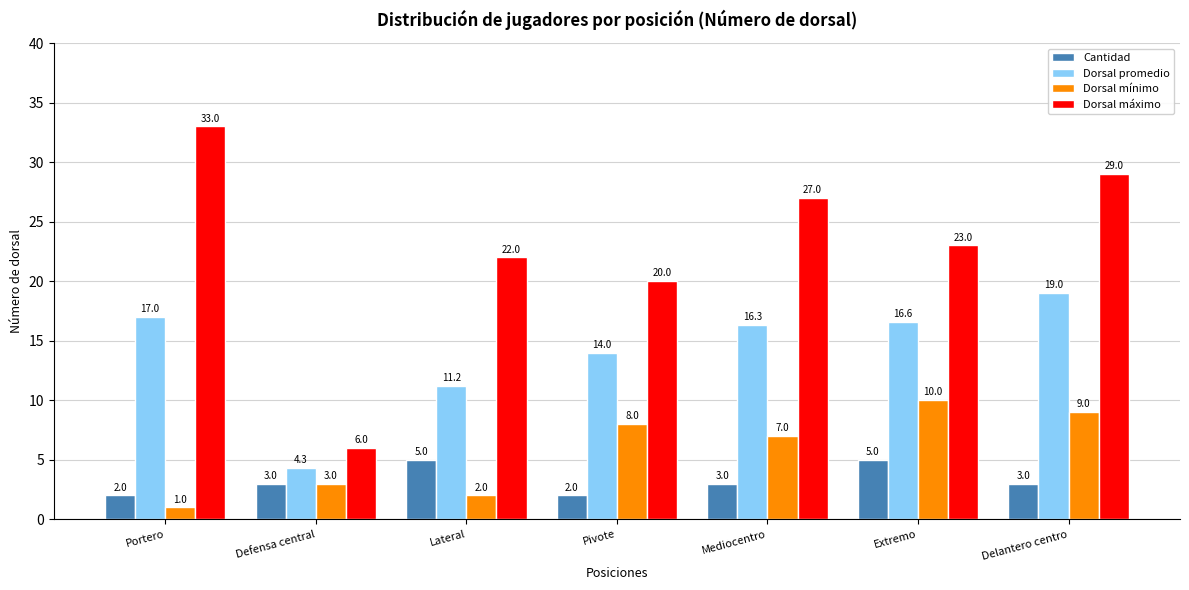

What is the approximate value of Dorsal máximo at Delantero centro?

29.0